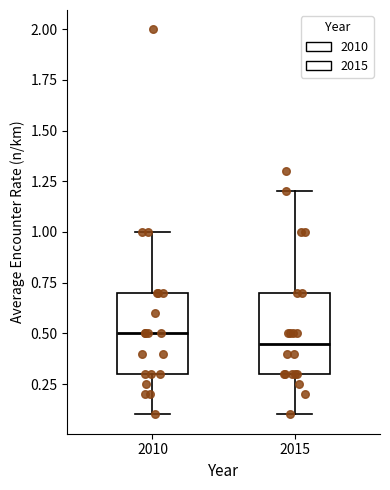

Reading left to right, read every box against the y-axis: the position of its median line, the range the box covers, and the ends of its whiskers. The values are not printed on the chart, so give them approximately, as read against the axis.

2010: median 0.50, box 0.30 to 0.70, whiskers 0.10 to 1.00
2015: median 0.45, box 0.30 to 0.70, whiskers 0.10 to 1.20